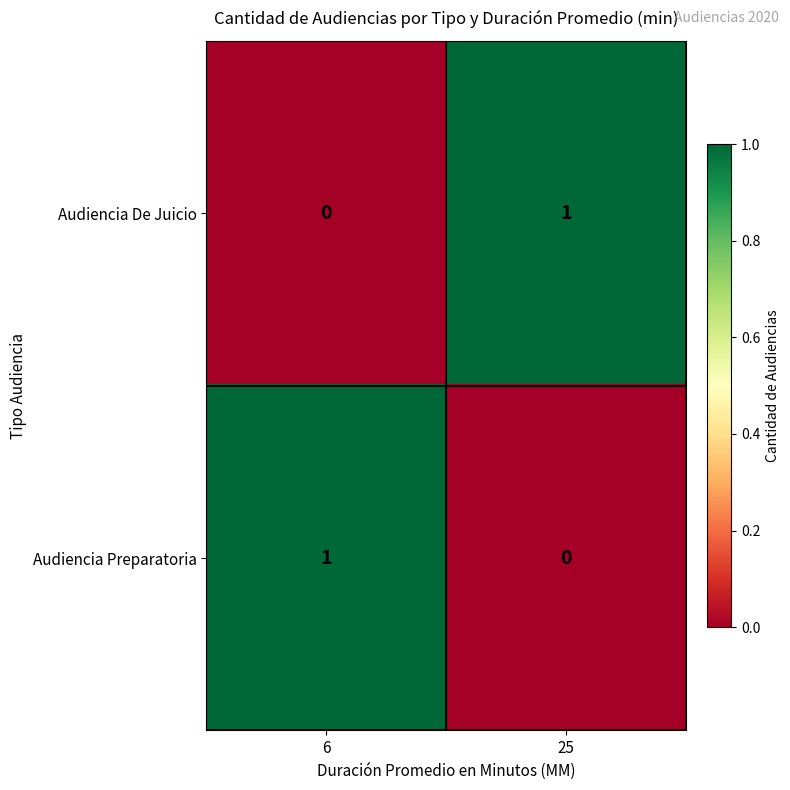

Rank the series at 6 from highest to lowest value.

Audiencia Preparatoria, Audiencia De Juicio